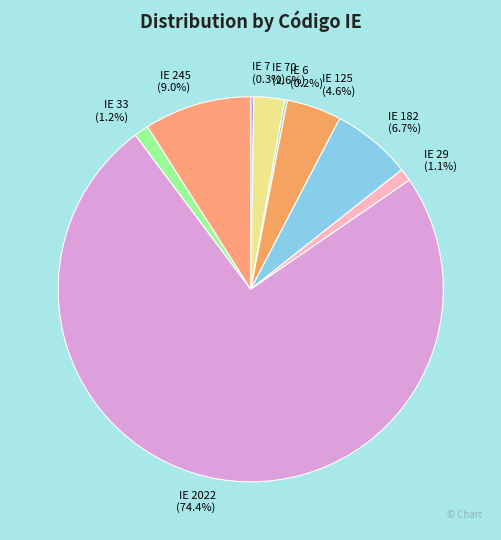

How much of the chart is everything except IE 125?

95.4%